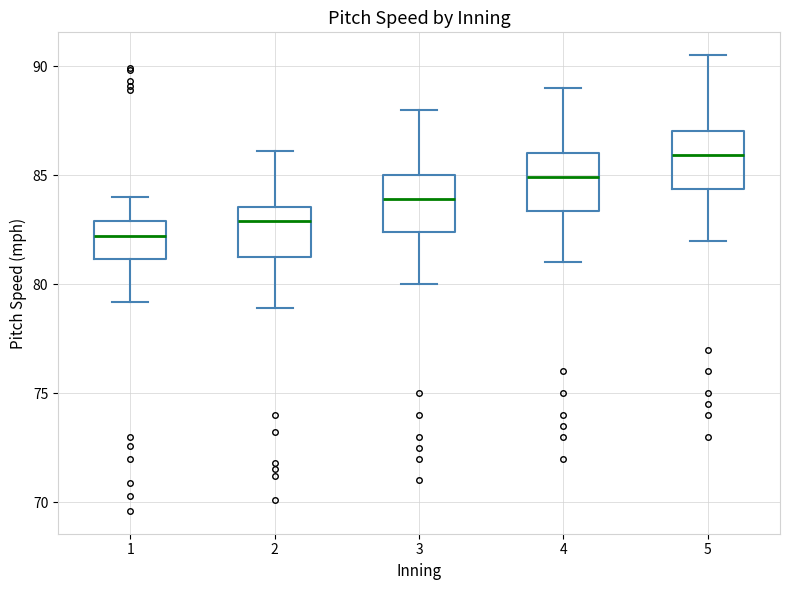

Reading left to right, transcribe this box plot: for each box, give where its median line is, the range the box spans, and where its two whiskers end, as read against the y-axis. The values are not printed on the chart, so give them approximately, as read against the axis.

1: median 82.0, box 81.0 to 83.0, whiskers 79.0 to 84.0
2: median 83.0, box 81.5 to 83.5, whiskers 79.0 to 86.0
3: median 84.0, box 82.5 to 85.0, whiskers 80.0 to 88.0
4: median 85.0, box 83.5 to 86.0, whiskers 81.0 to 89.0
5: median 86.0, box 84.5 to 87.0, whiskers 82.0 to 90.5